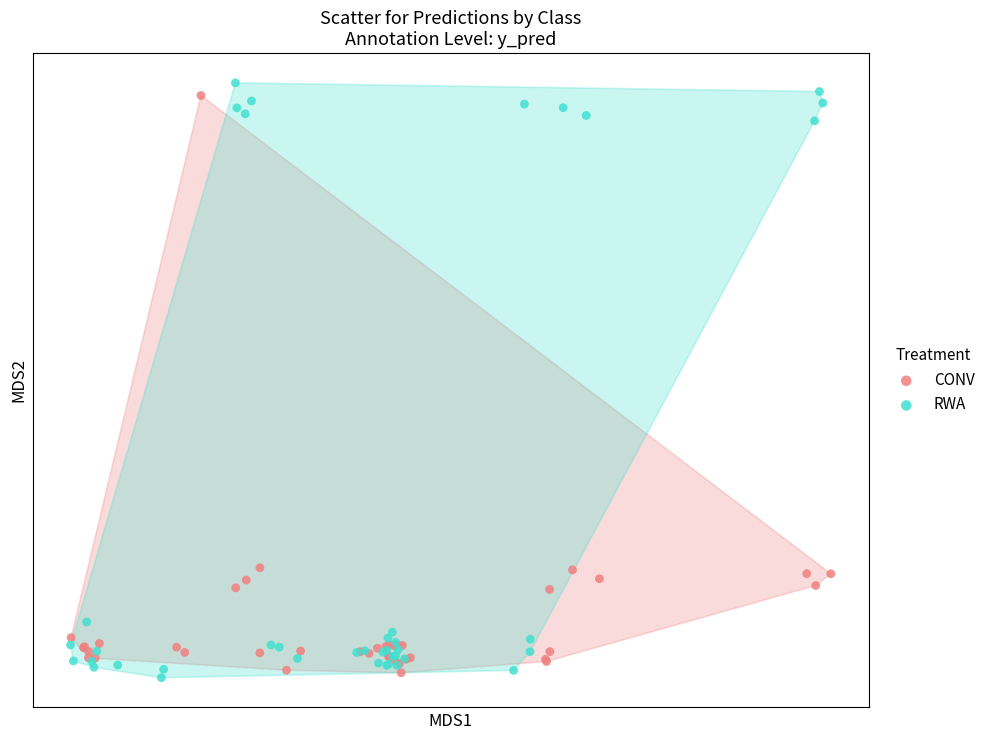

What are all the series names shown in the legend?

CONV, RWA